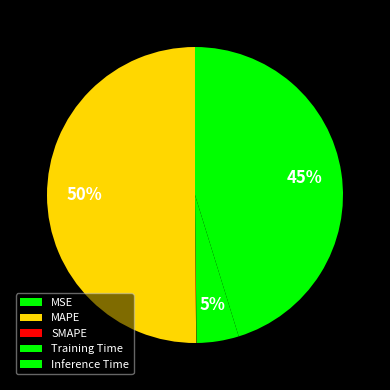

What percentage do MSE and Inference Time together represent?

45.2%